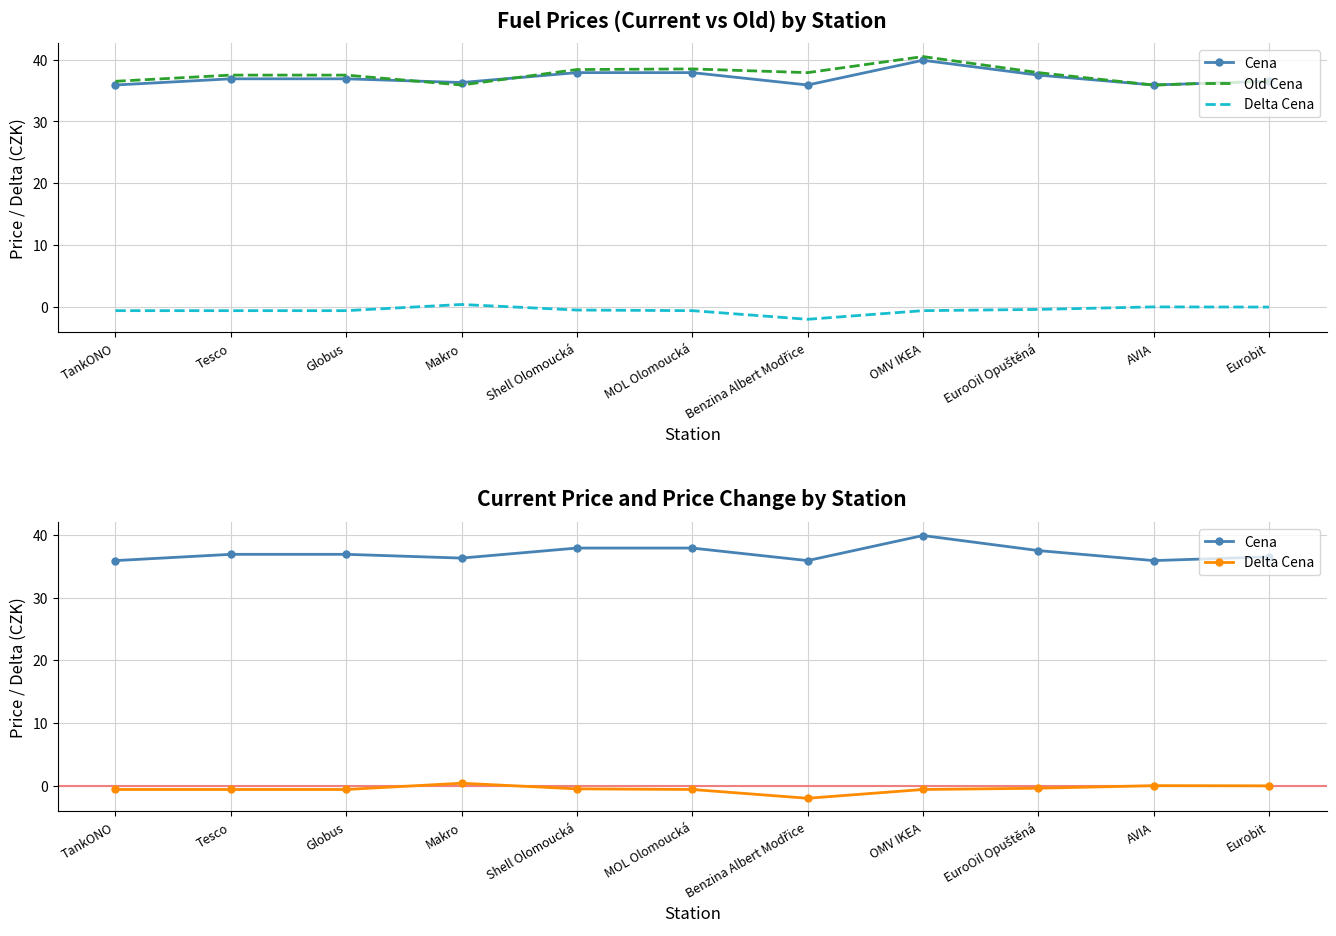

How many lines are shown in the chart?

3